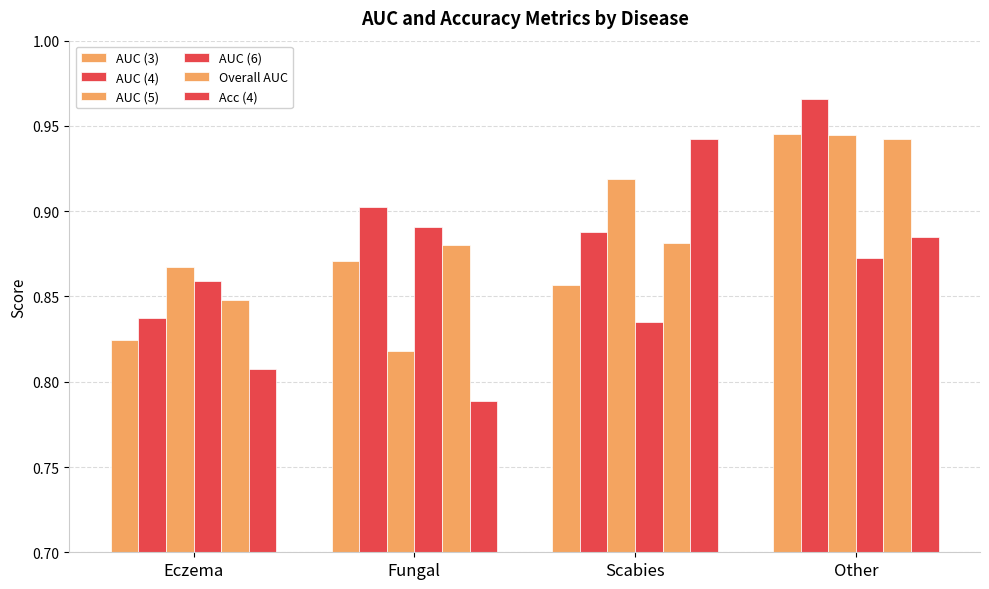

Count the number of categories in the chart.

4